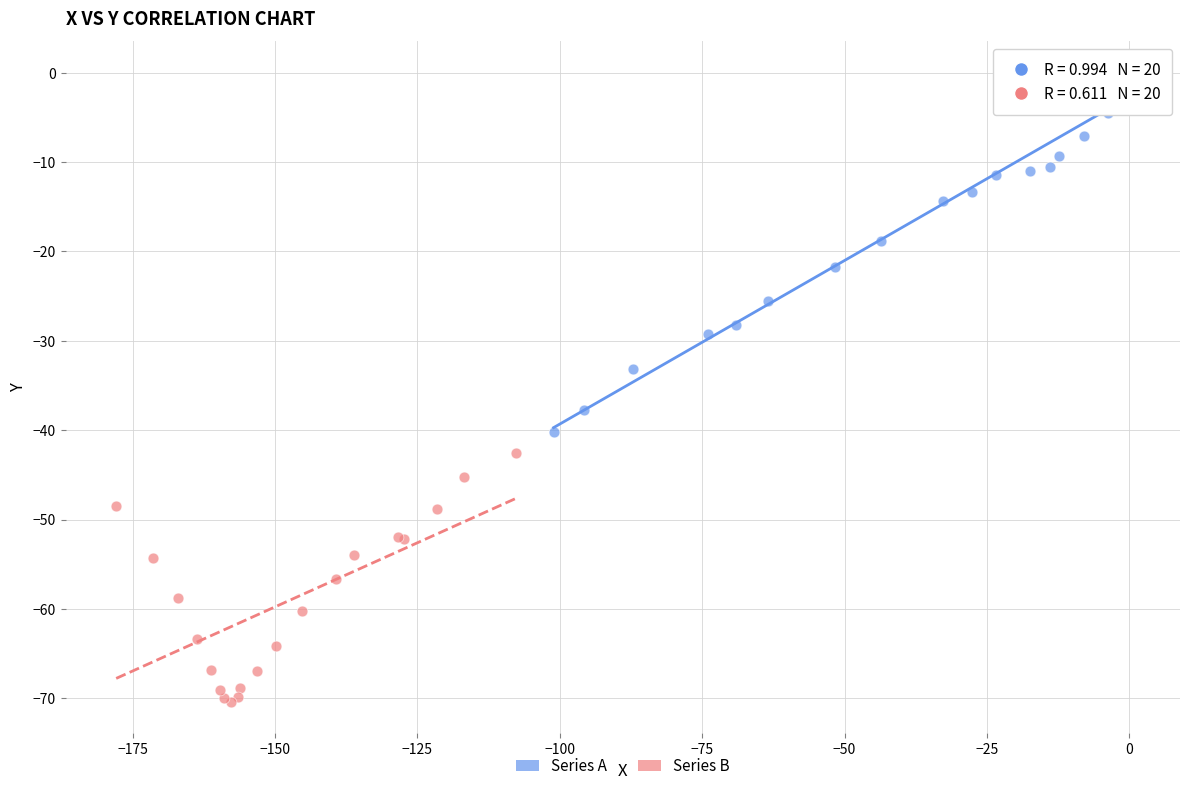

Which series has the widest spread of Y values?

Series A